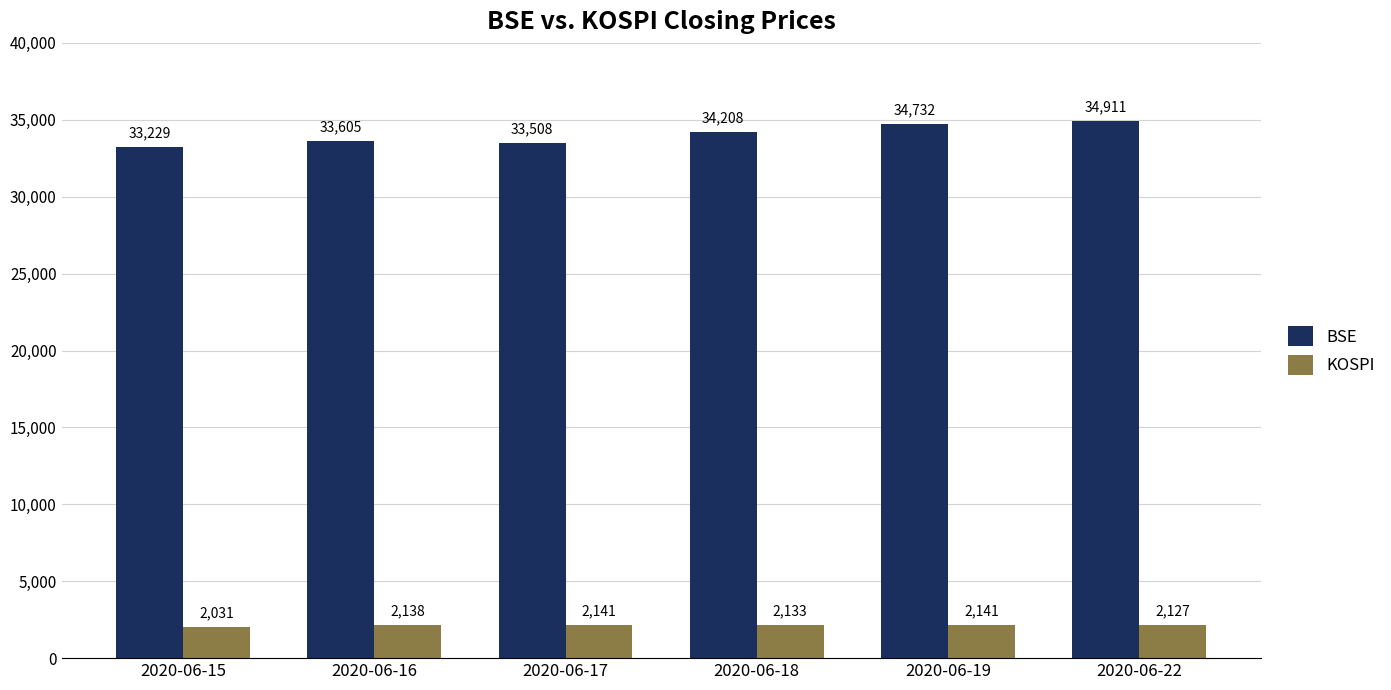

At which category is the sum across all series the highest?

2020-06-22